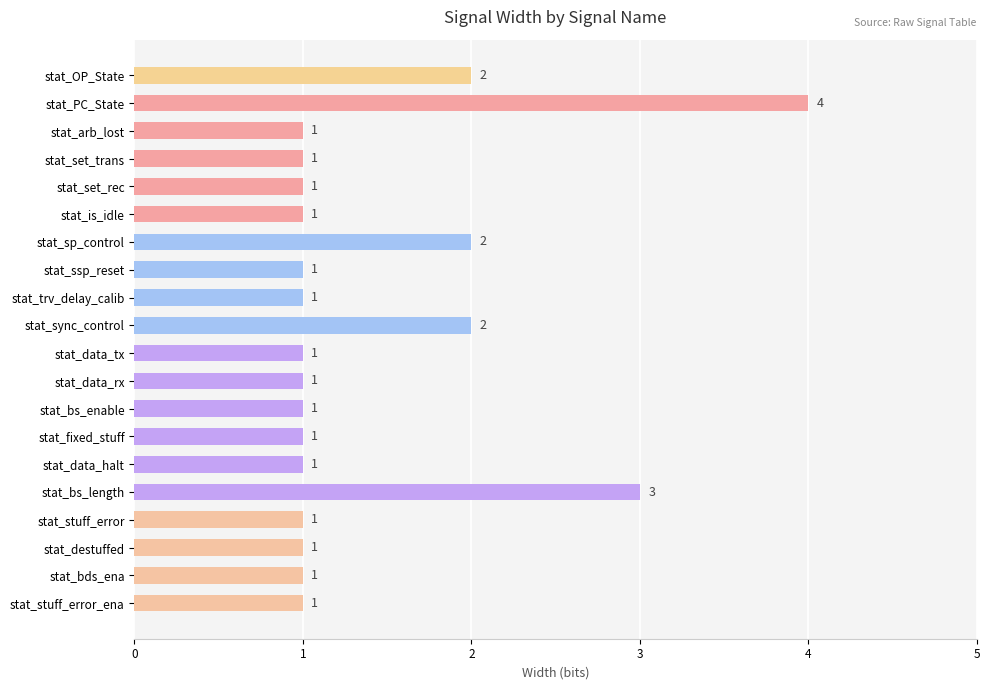

Reading top to bottom, list all the values displayed in this chart.

stat_OP_State=2	stat_PC_State=4	stat_arb_lost=1	stat_set_trans=1	stat_set_rec=1	stat_is_idle=1	stat_sp_control=2	stat_ssp_reset=1	stat_trv_delay_calib=1	stat_sync_control=2	stat_data_tx=1	stat_data_rx=1	stat_bs_enable=1	stat_fixed_stuff=1	stat_data_halt=1	stat_bs_length=3	stat_stuff_error=1	stat_destuffed=1	stat_bds_ena=1	stat_stuff_error_ena=1